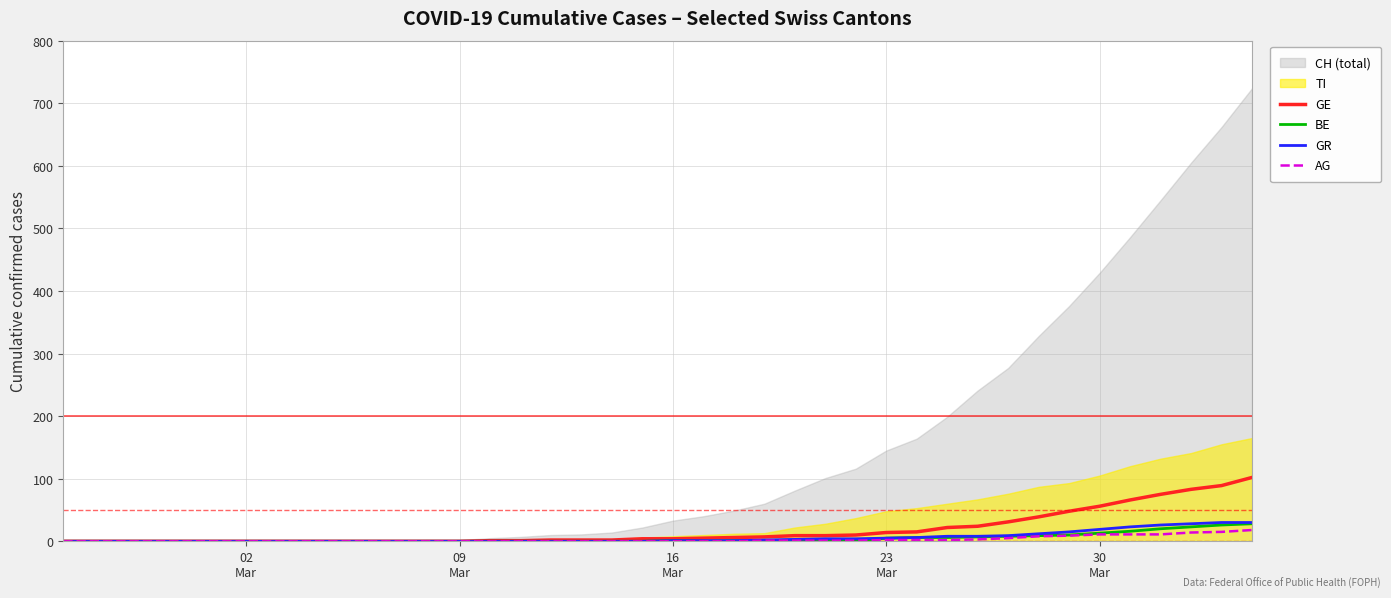

What is the highest value of the GR series?

30